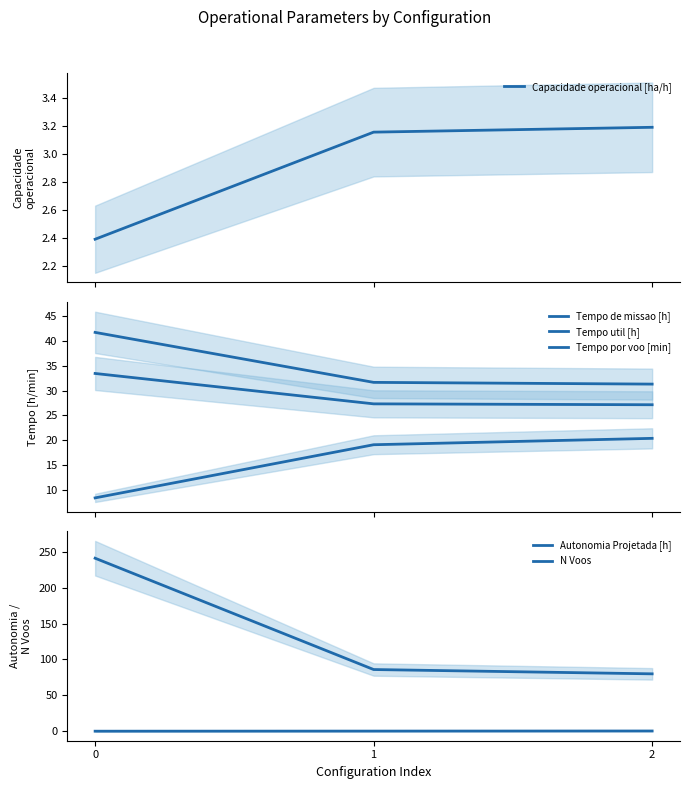

What is the value of the Tempo por voo [min] point at the 2nd from the left?

19.1